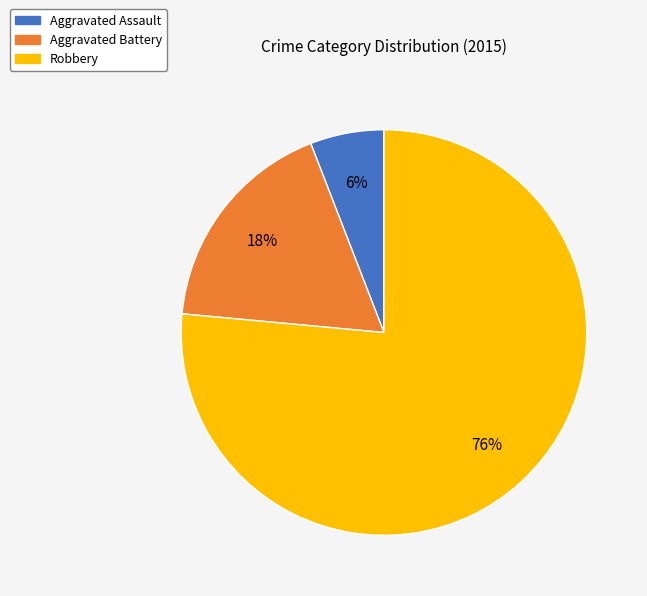

To the nearest percent, what percentage of the pie is Aggravated Battery?

18%